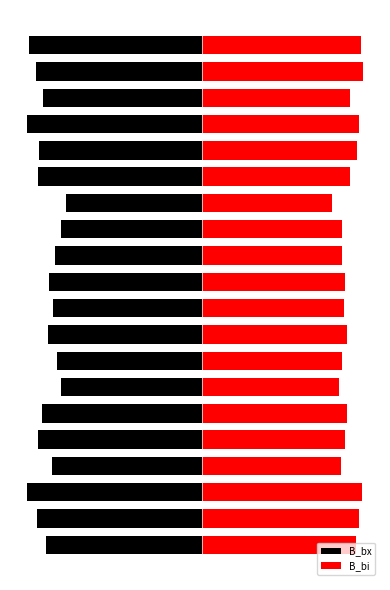

What is the sum of the B_bi values at 13 and 2?

23.4